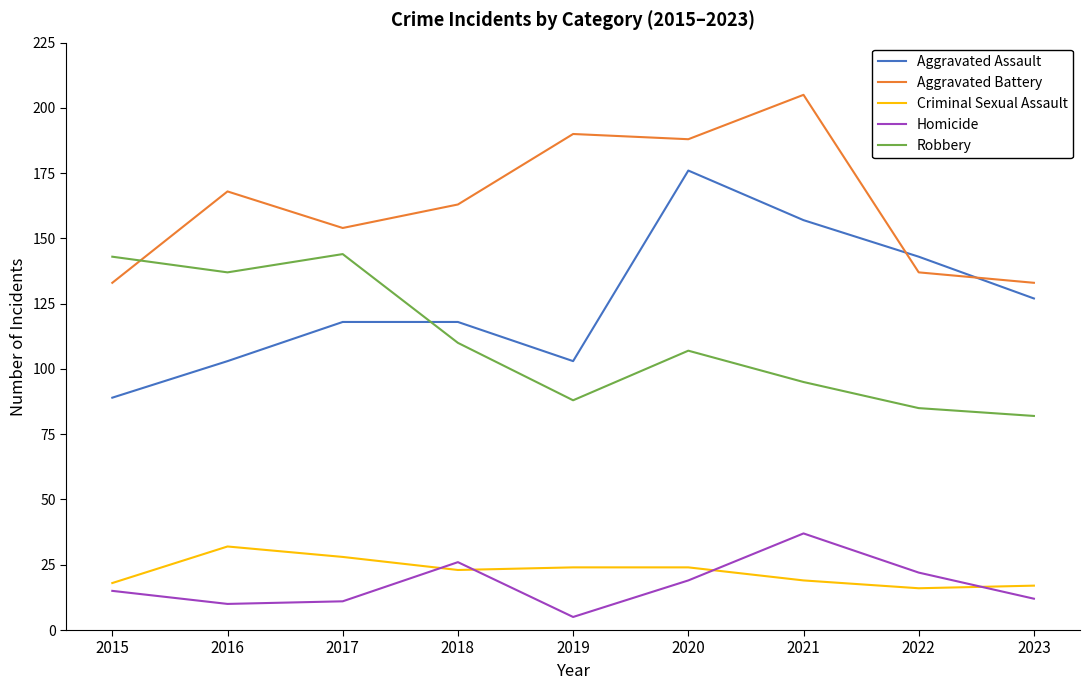

Is it true that Homicide equals 12 at 2023?

True